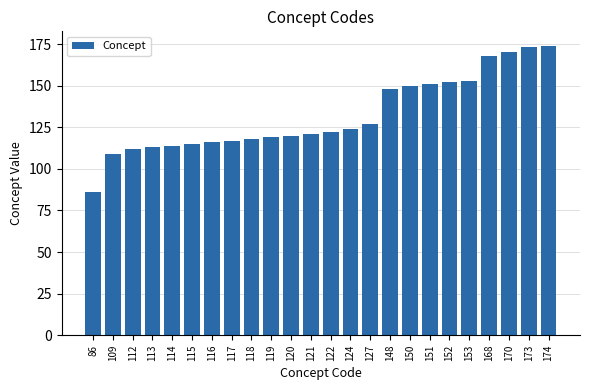

Approximately how many times larger is the value at 117 compared to 150?

0.8